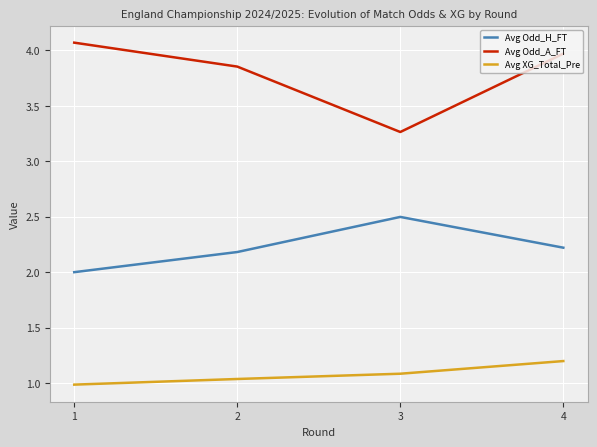

What is the difference between the maximum and minimum values in the Avg Odd_A_FT series?

0.8